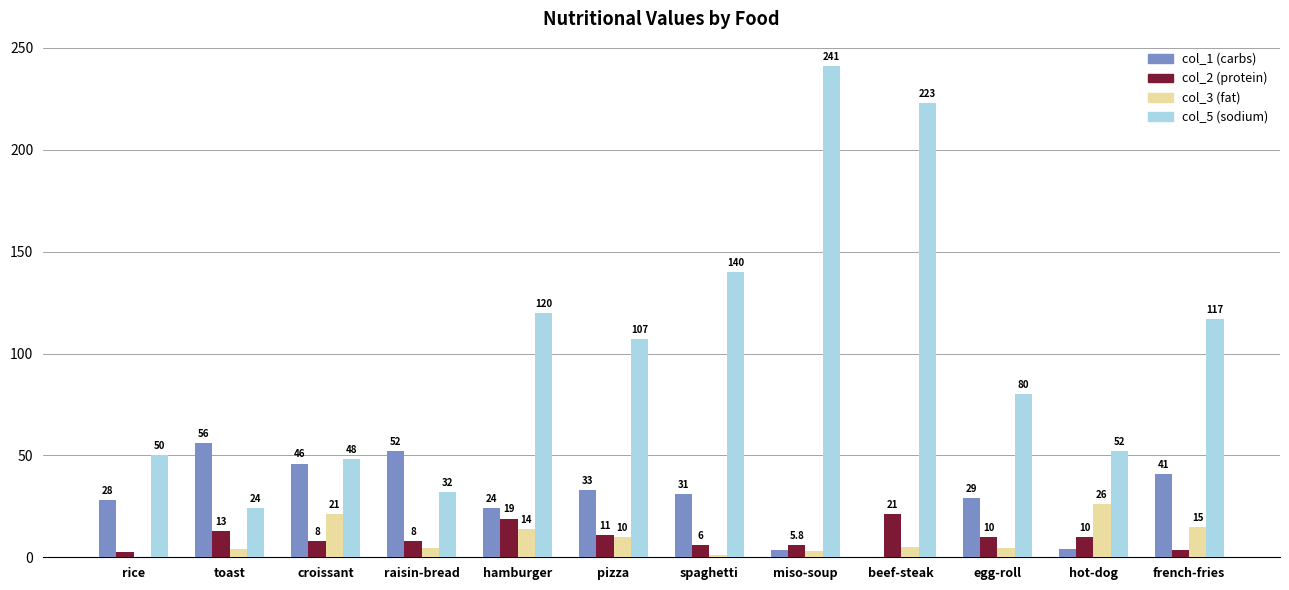

Which series has the largest total across all categories?

col_5 (sodium)